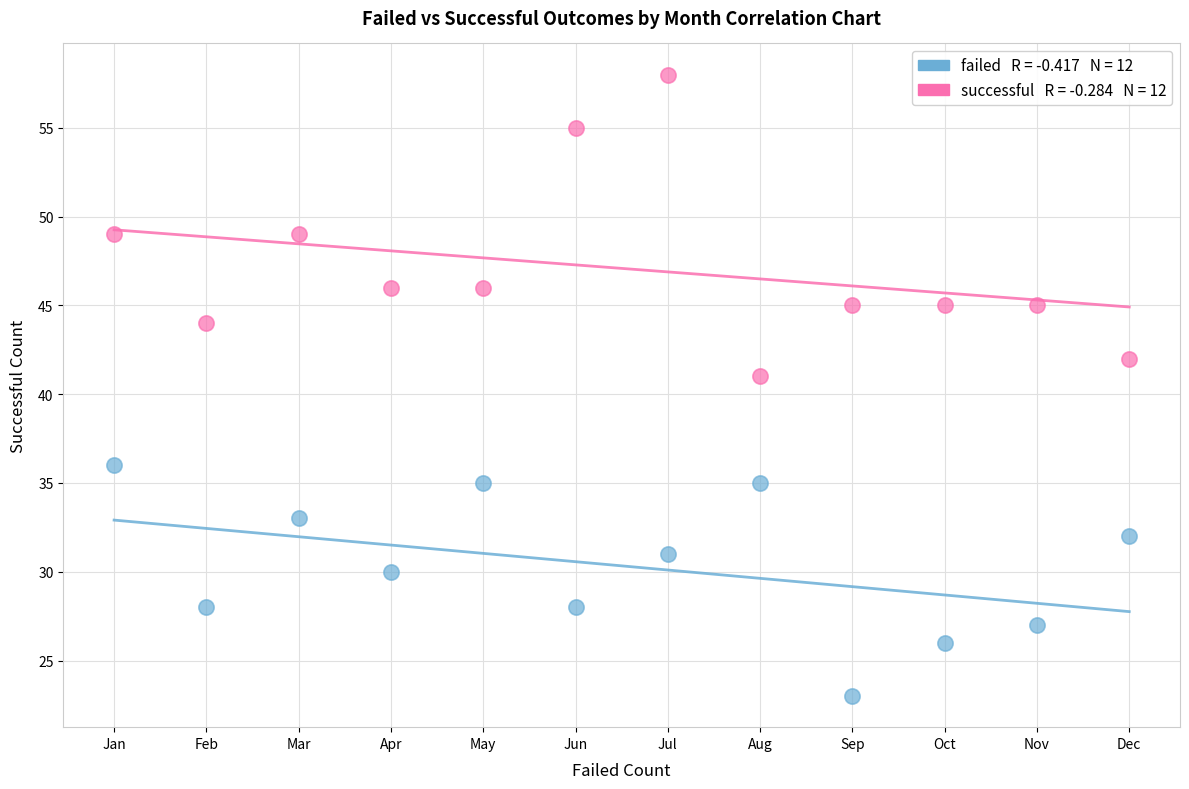

Across all data points, what is the range of Y values (max minus min)?

35